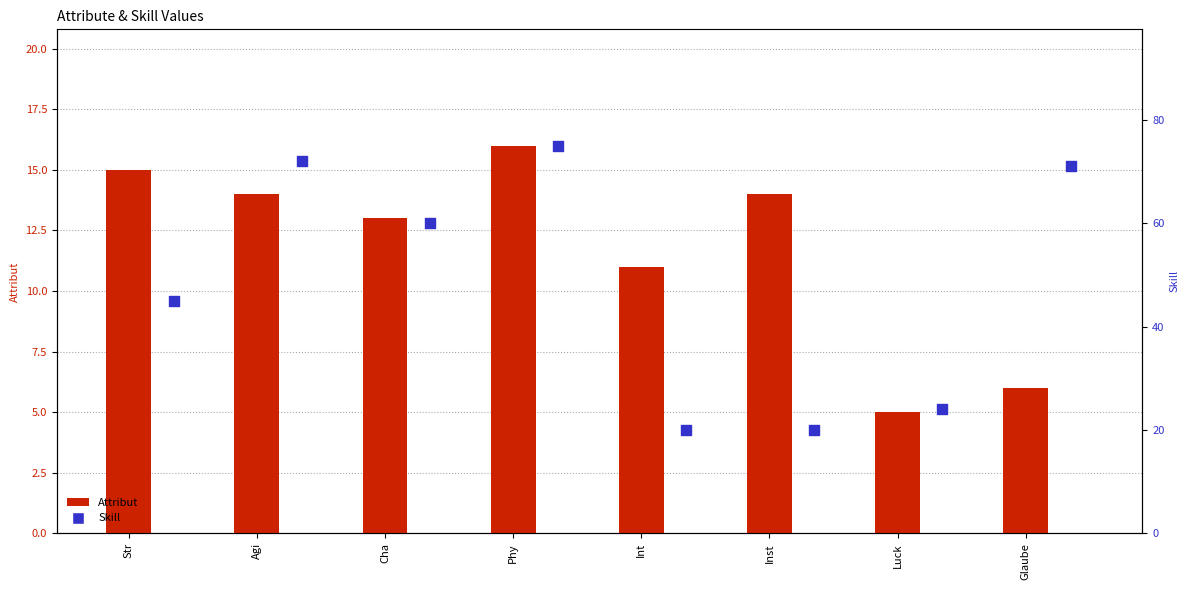

Which series contains the highest Y value?

Skill